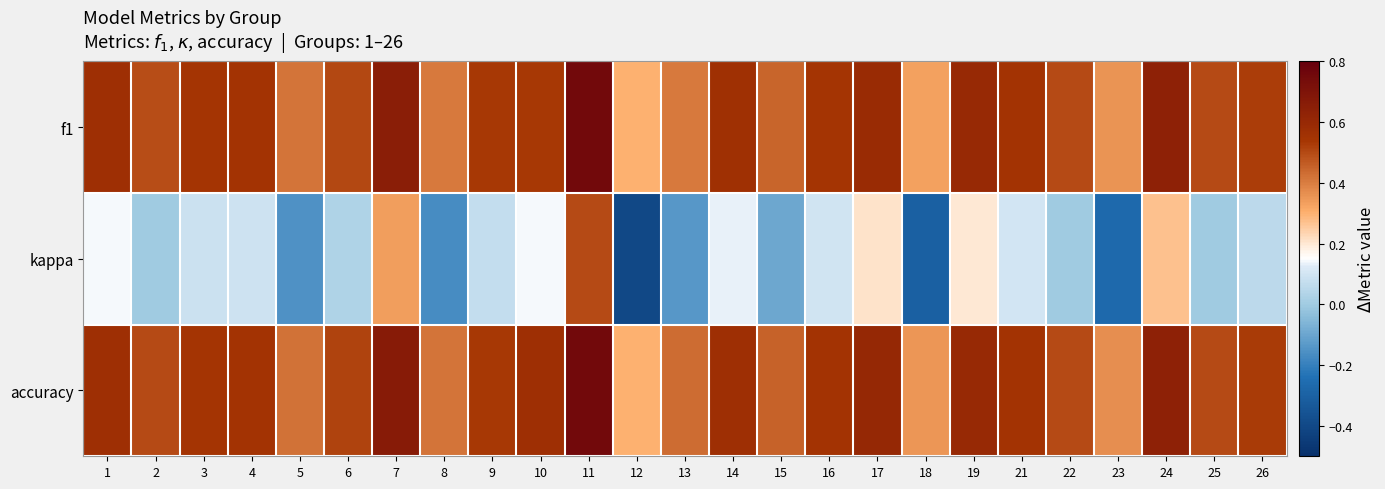

At which category does the chart reach its minimum across all series?

12